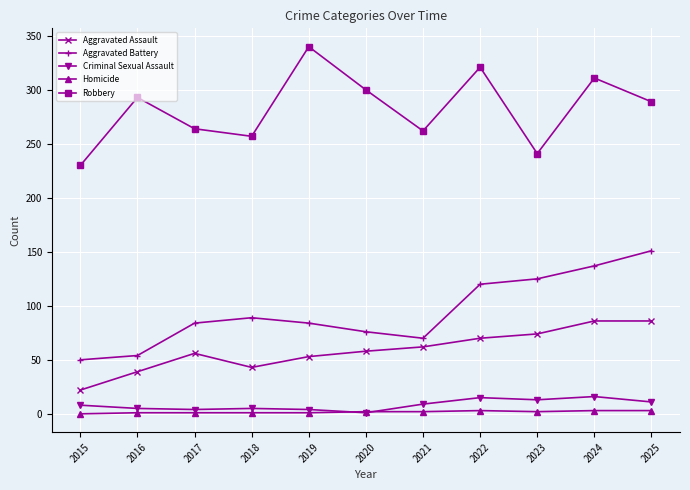

At which label does Aggravated Assault reach its minimum?

2015